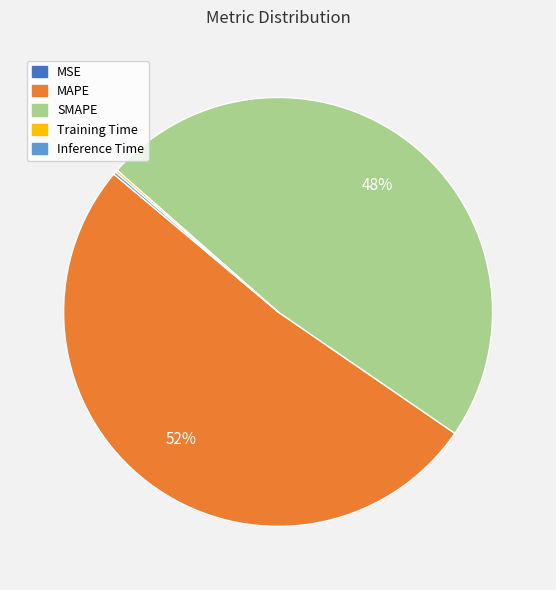

True or false: MAPE accounts for 52% of the total.

True